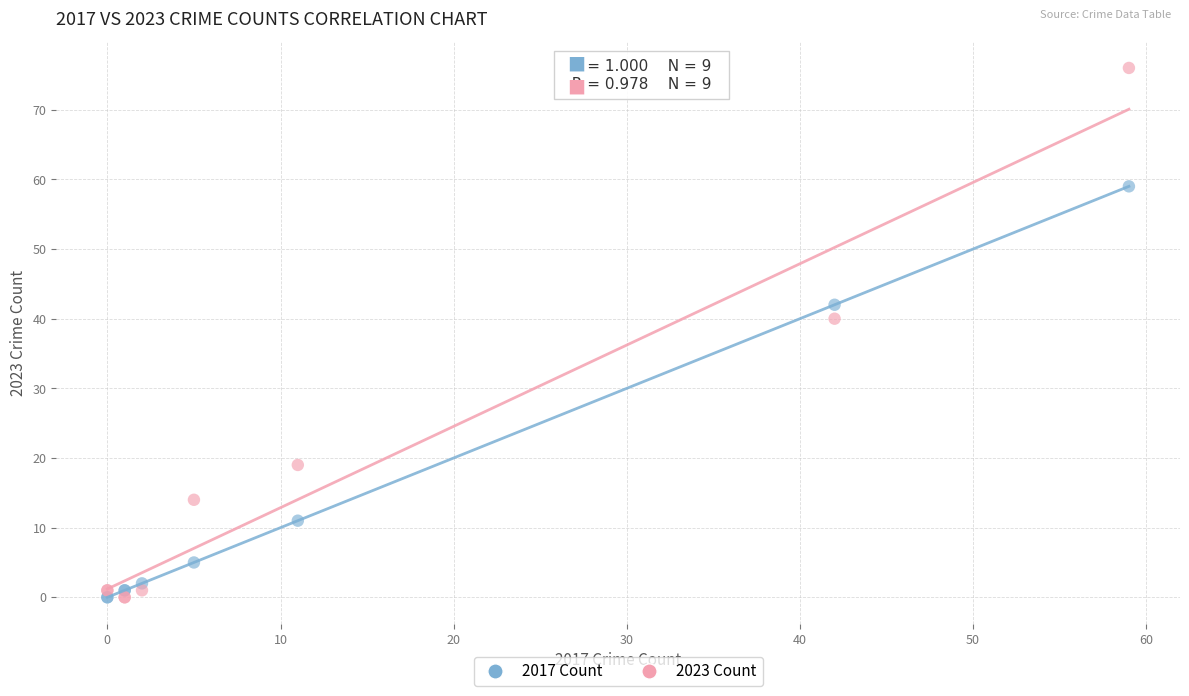

Which series reaches the maximum Y coordinate?

2023 Count